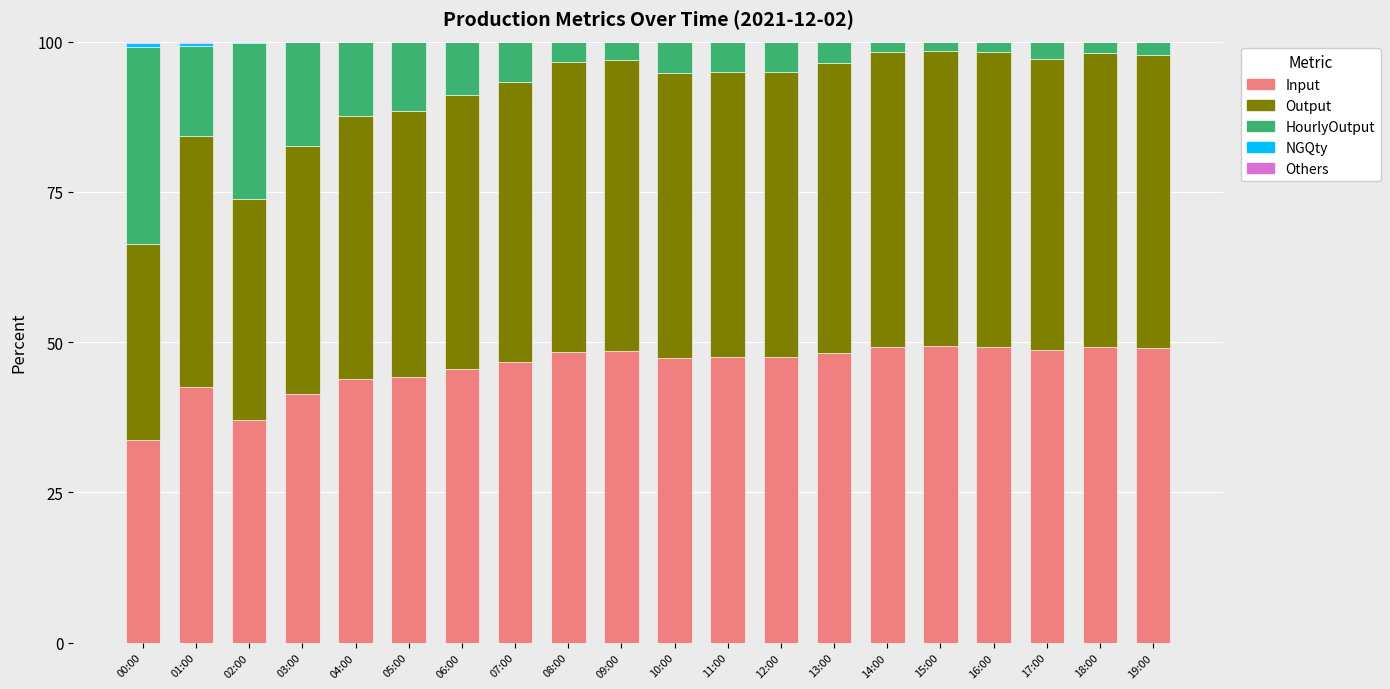

True or false: Input has a value of 48.5 at 00:00.

False